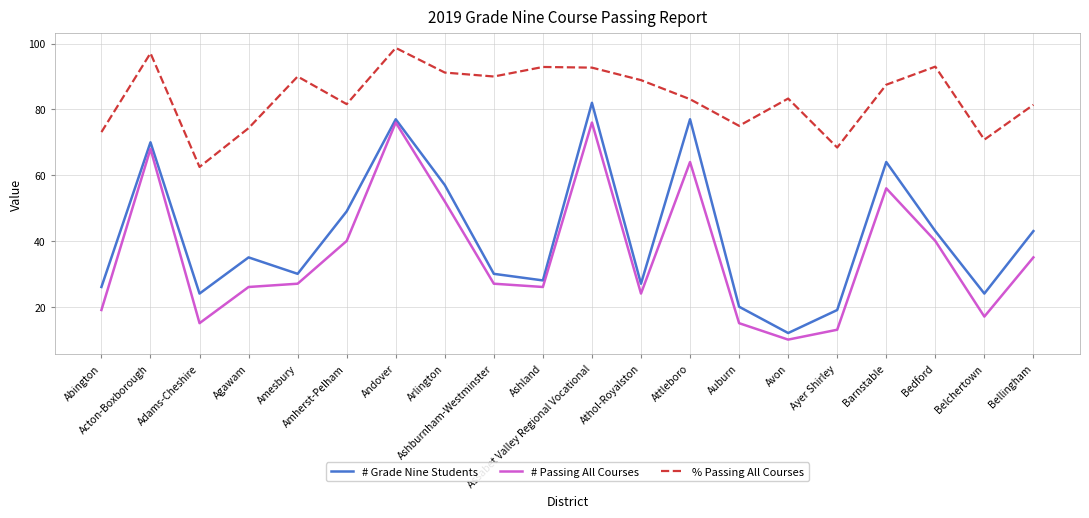

Rank the series by their maximum value, from highest to lowest.

% Passing All Courses, # Grade Nine Students, # Passing All Courses